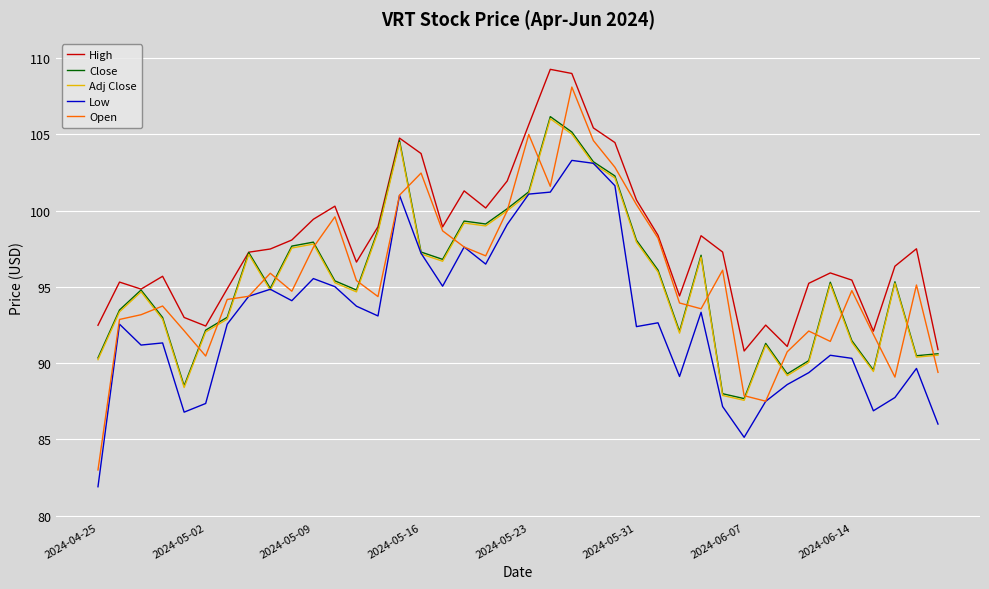

True or false: High and Low cross at least once.

False